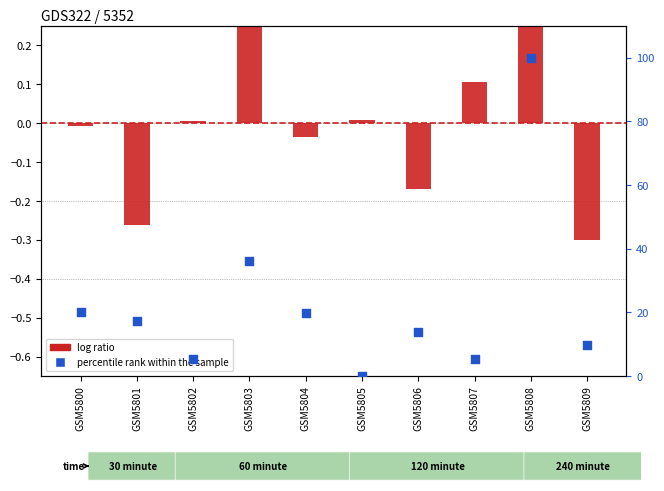

Which series has the widest spread of Y values?

percentile rank within the sample